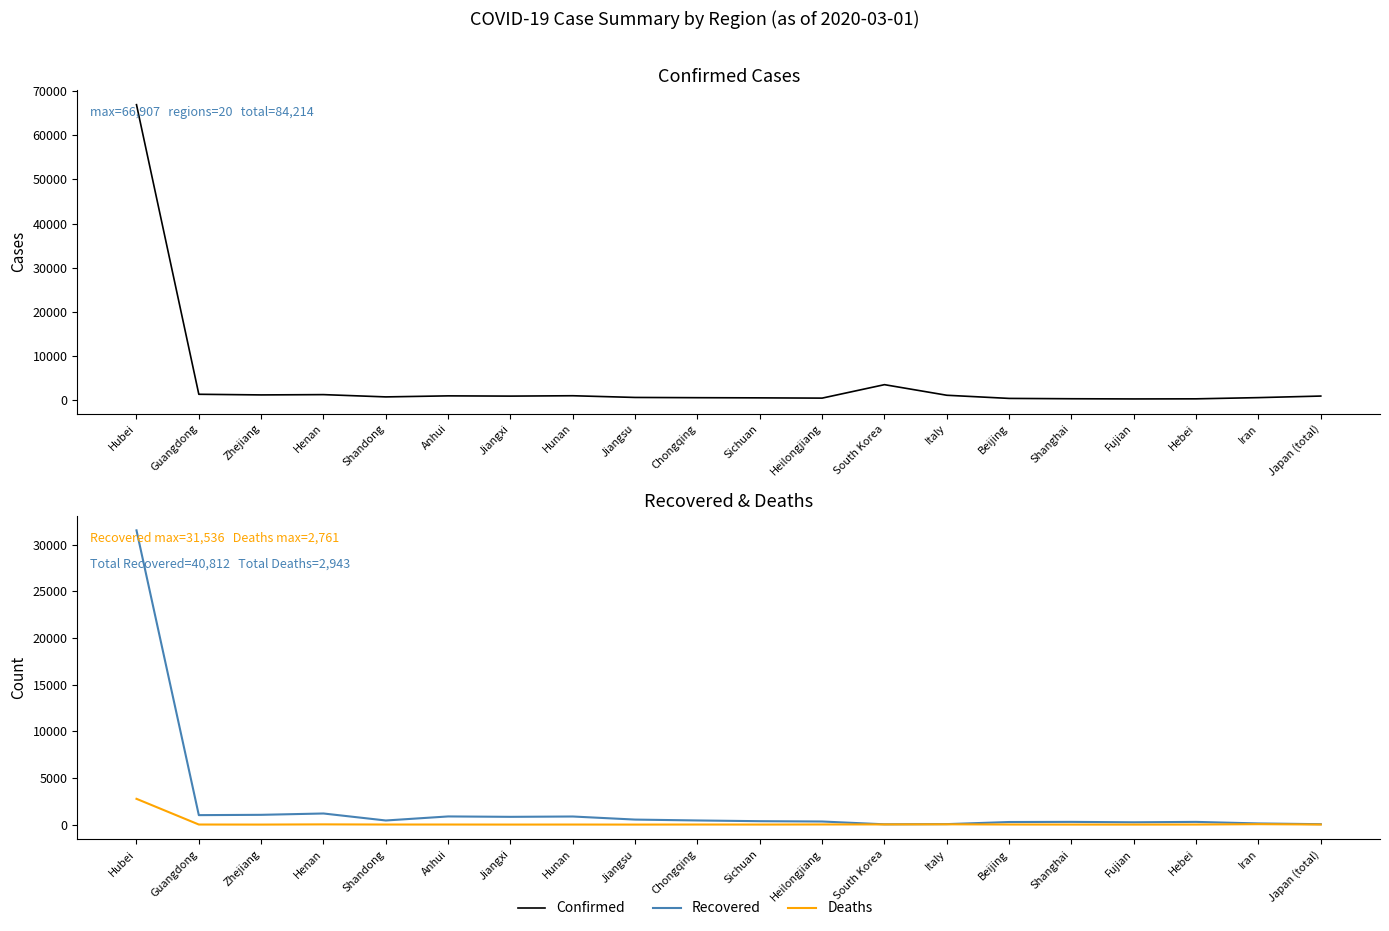

In Deaths, how many points are higher than both neighbors (excluding endpoints)?

5